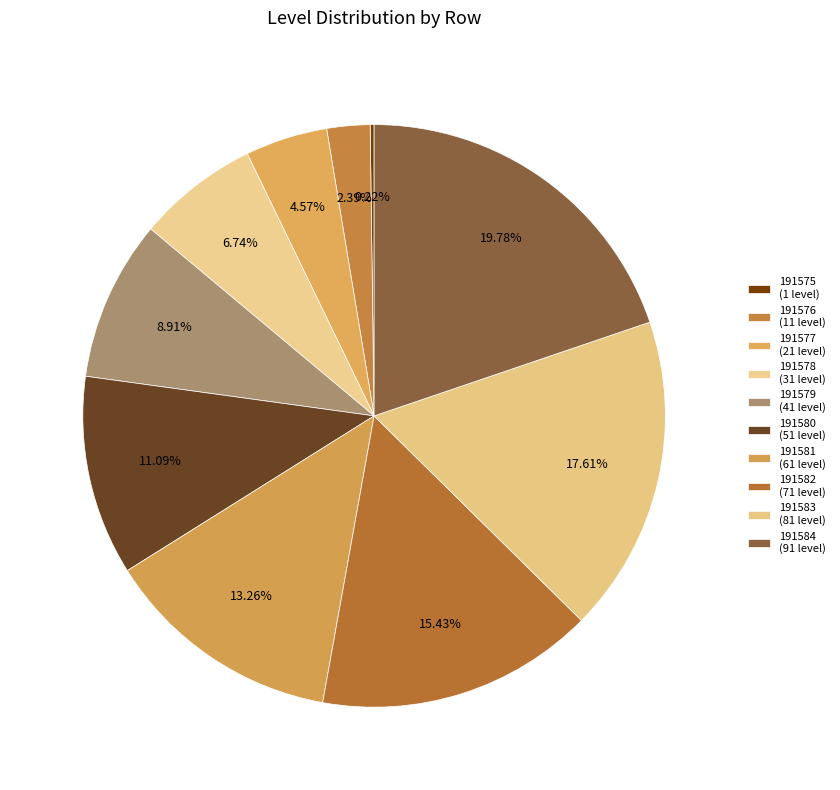

True or false: 191583 accounts for 18% of the total.

True